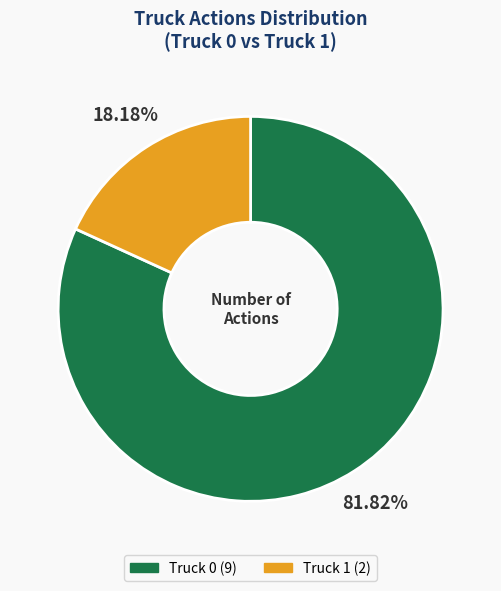

How many segments does this pie chart have?

2